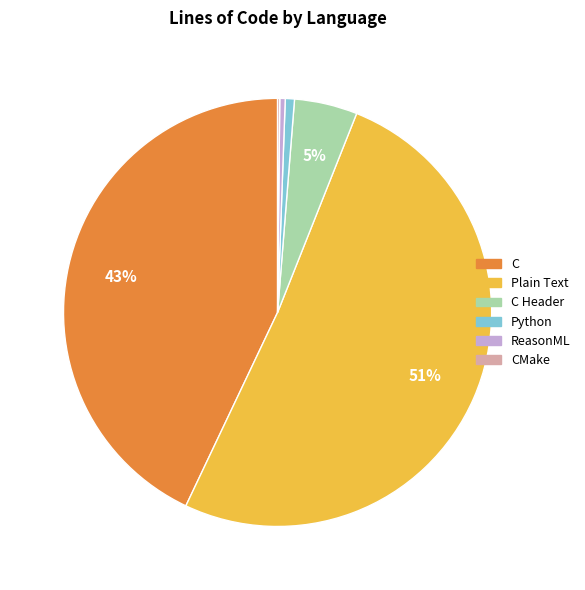

To the nearest percent, what is the average slice percentage?

17%